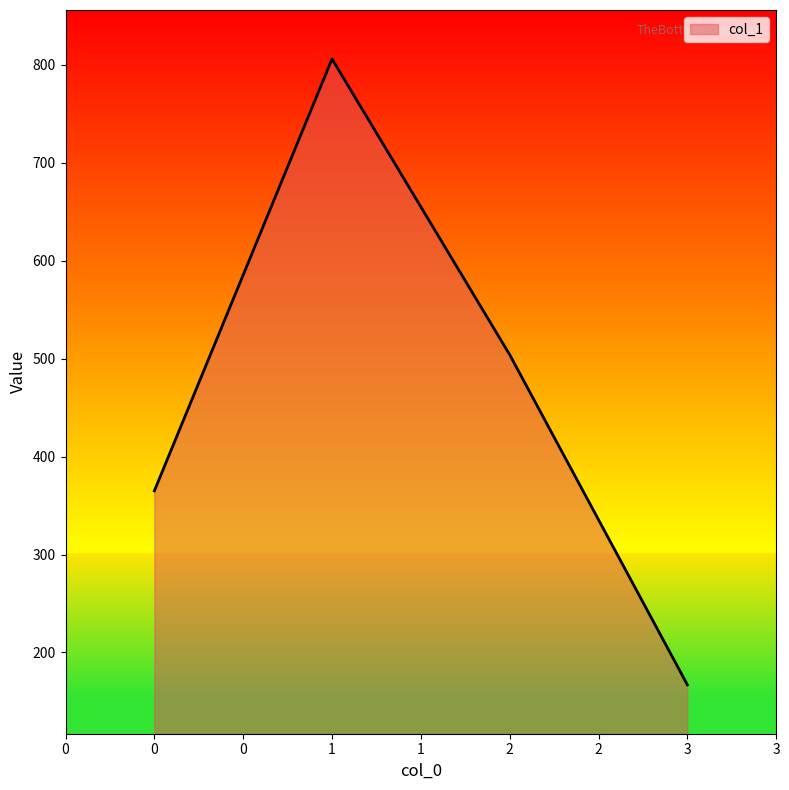

Reading left to right, transcribe all the data shown in this chart.

0=365	1=806	2=504	3=167